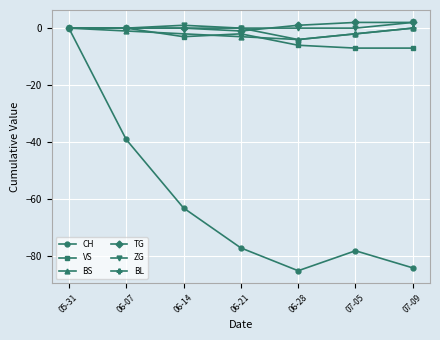

Is the value of CH at 06-21 greater than the value of BL at 06-28?

No